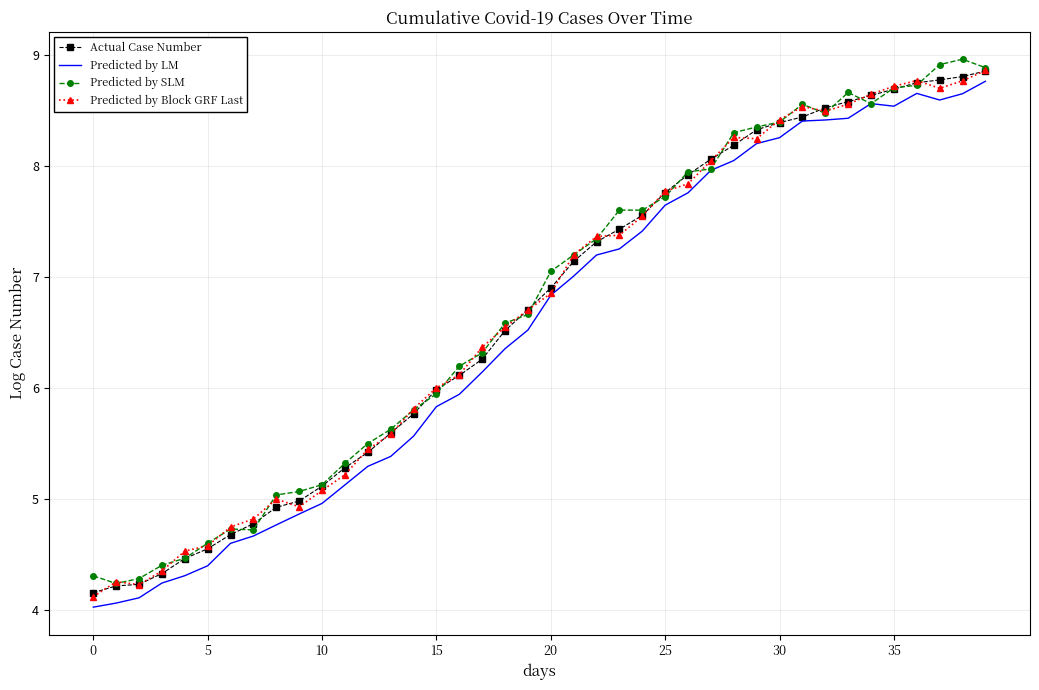

What is the lowest value of the Actual Case Number series?

4.2